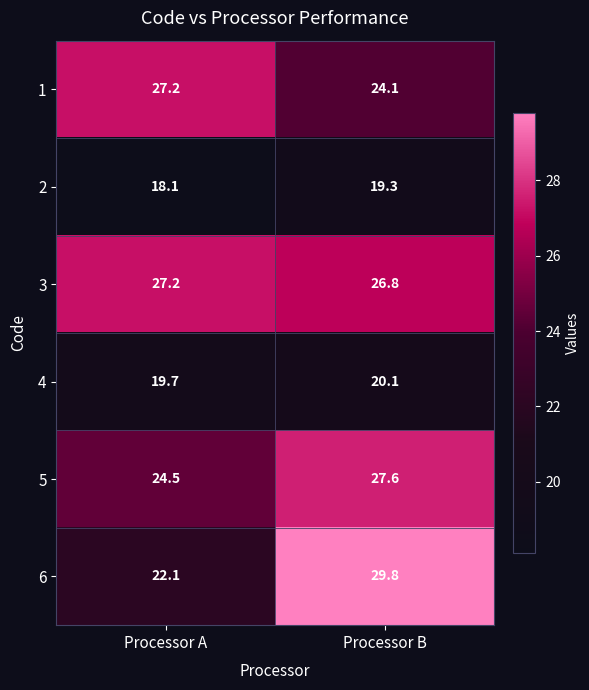

Between Processor A and Processor B, which series saw the biggest shift?

6